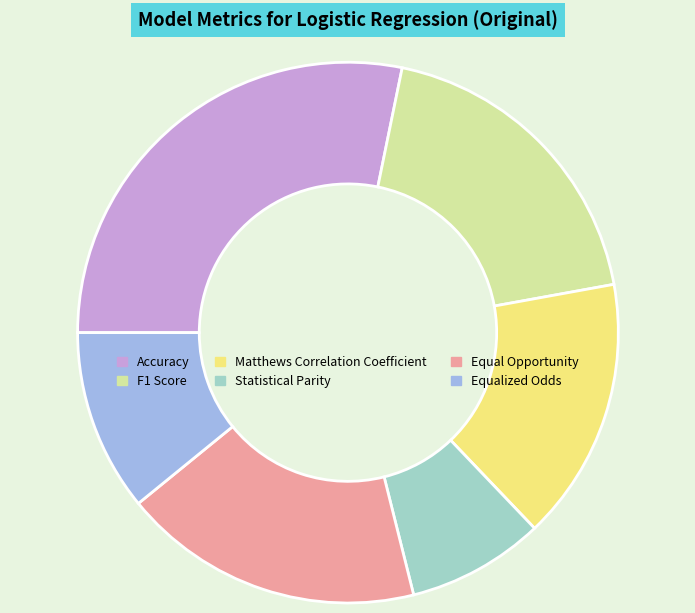

Is there any slice that represents more than half of the pie?

No